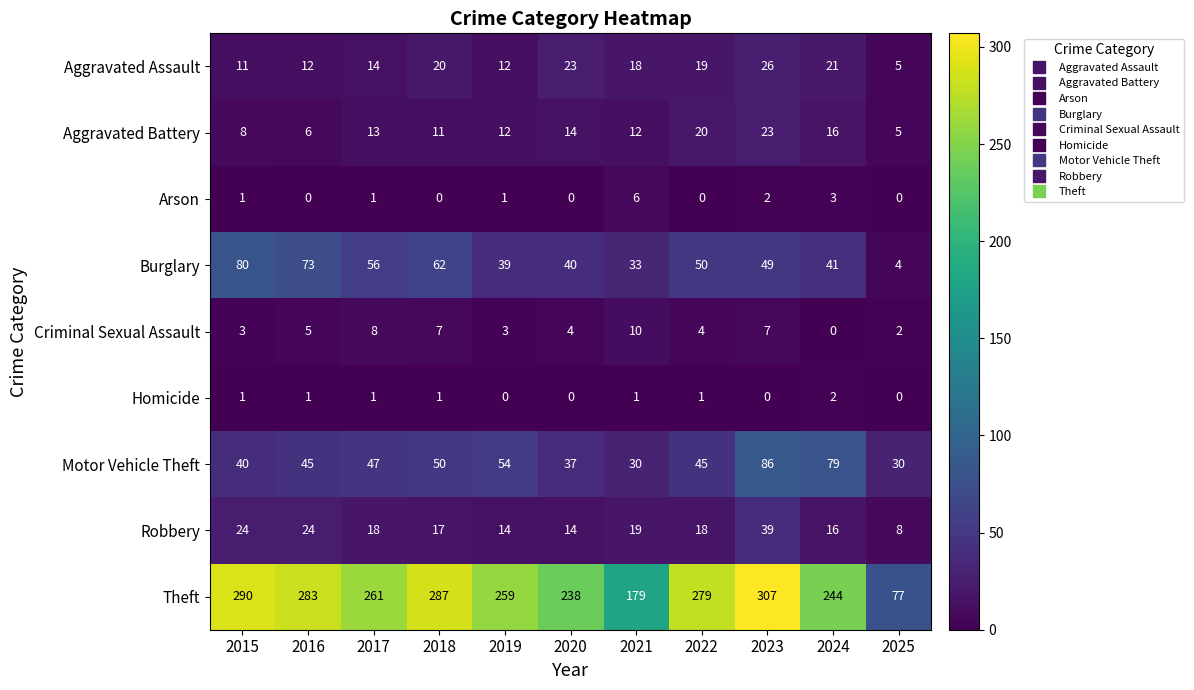

True or false: Burglary has a value of 62 at 2024.

False